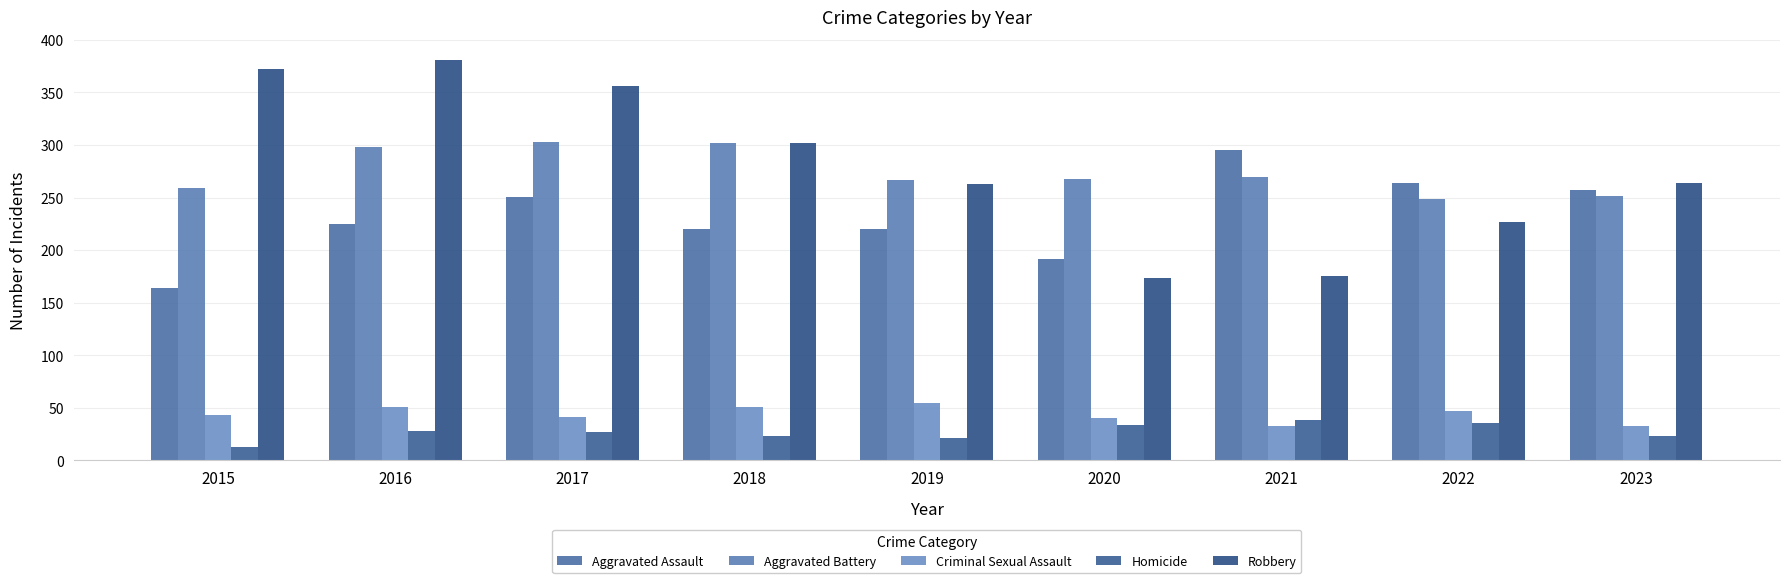

Which has a higher value, 2020 or 2017?

2017